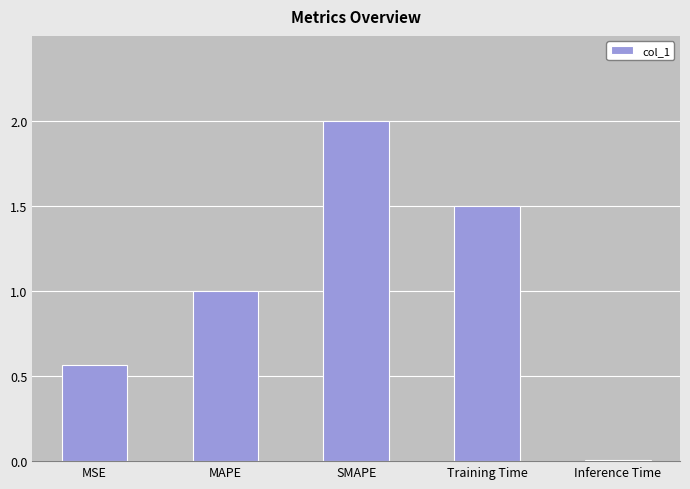

List the labels in order of value, smallest first.

Inference Time, MSE, MAPE, Training Time, SMAPE